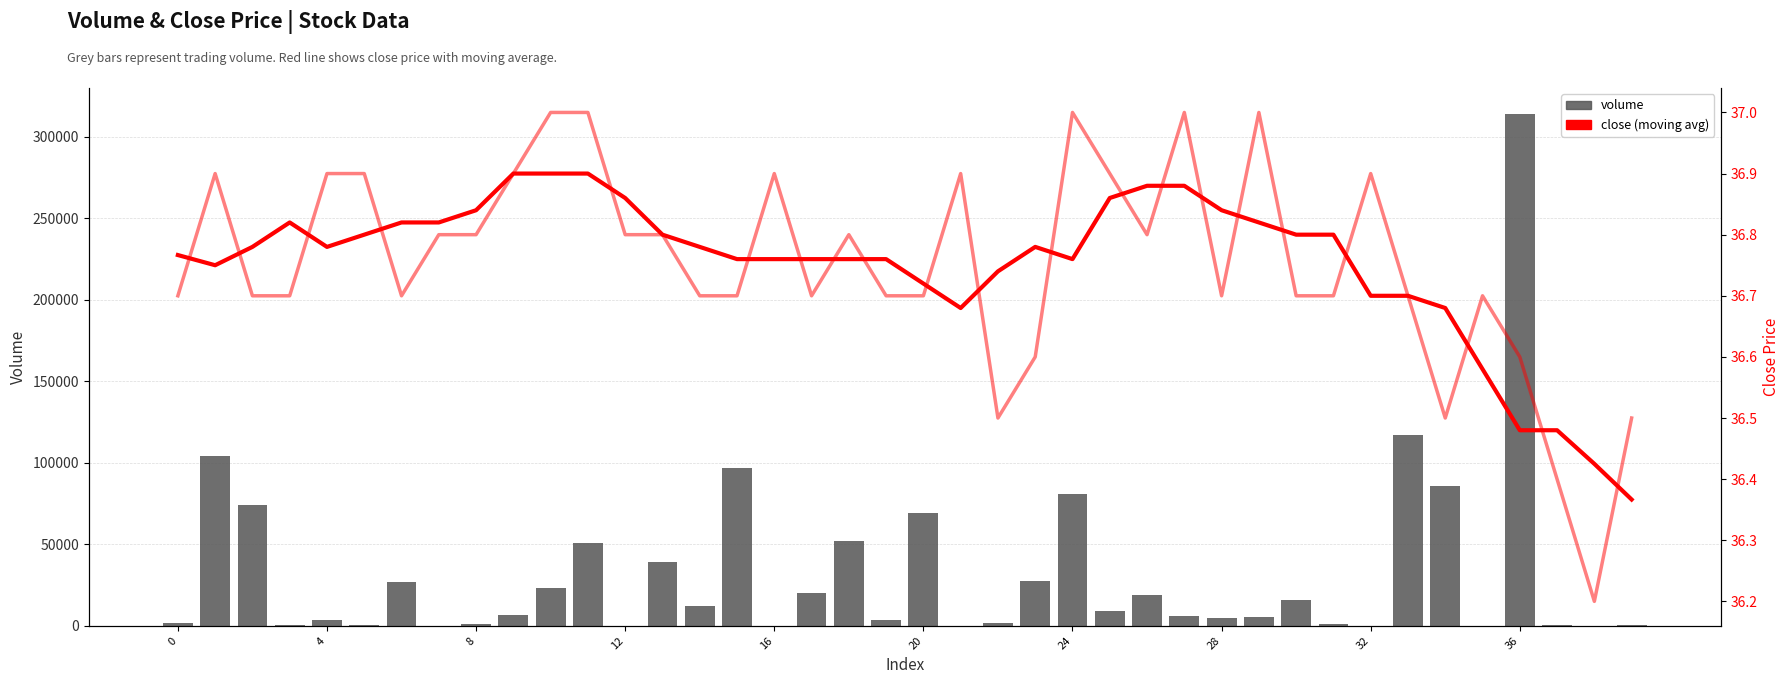

At 16, list the series in order from largest to smallest.

volume, close (raw), close (moving avg)